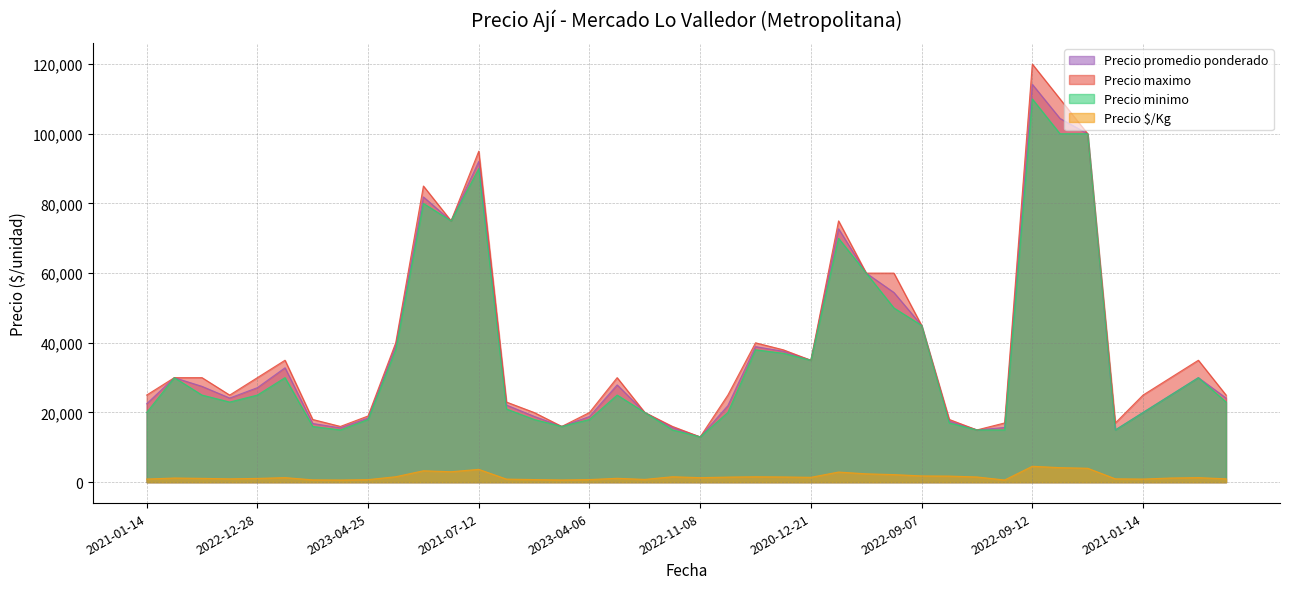

At which category is the sum across all series the highest?

2022-09-12